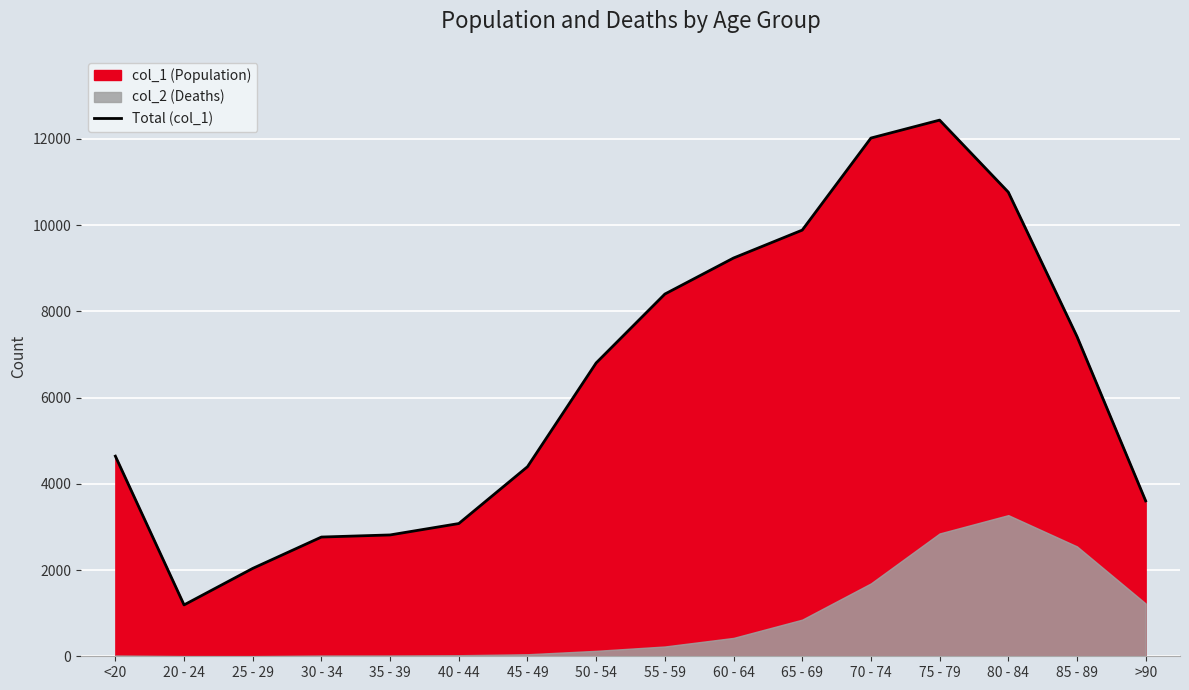

Reading right to left, extract all data points from this chart.

3604	7417	10764	12434	12018	9883	9236	8400	6803	4396	3078	2814	2765	2038	1191	4641